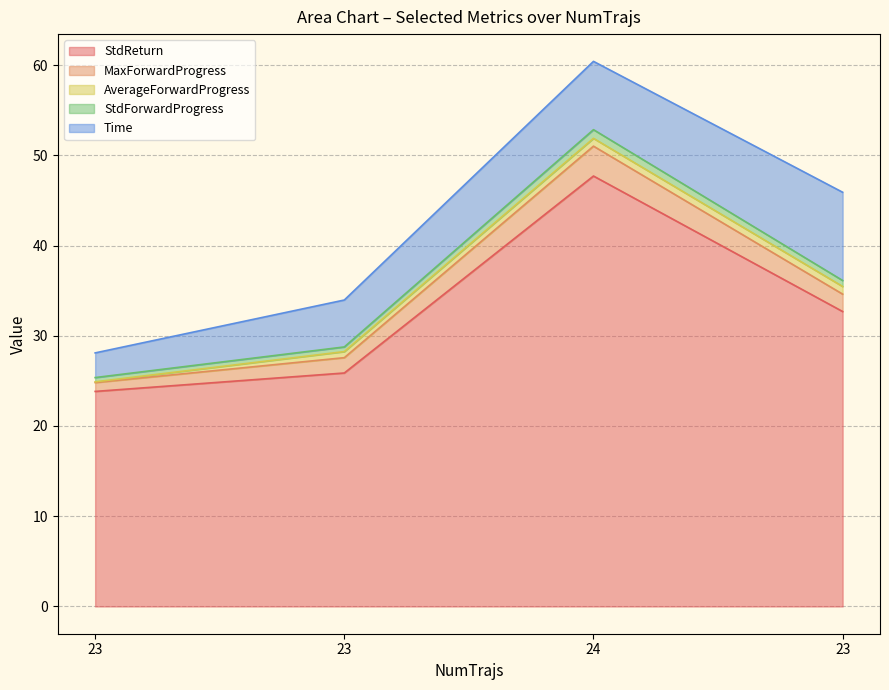

What is the total value across all series at 23?

73.5